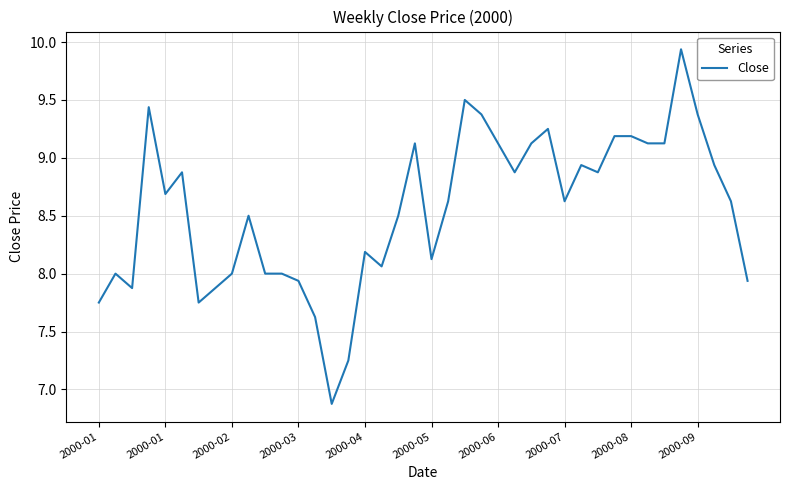

What is the smallest value displayed?

6.9